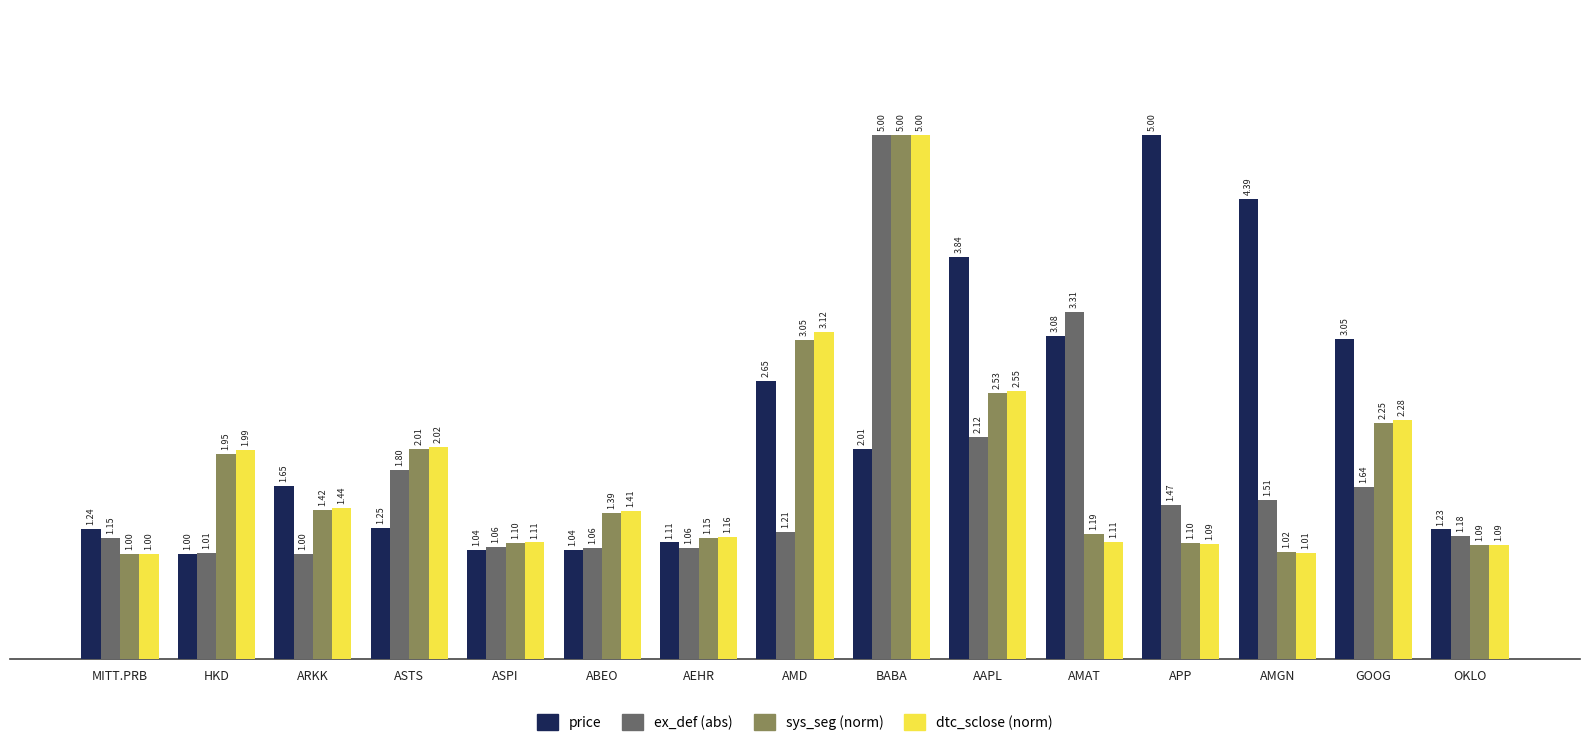

What is the label of the 1st bar from the left?

MITT.PRB